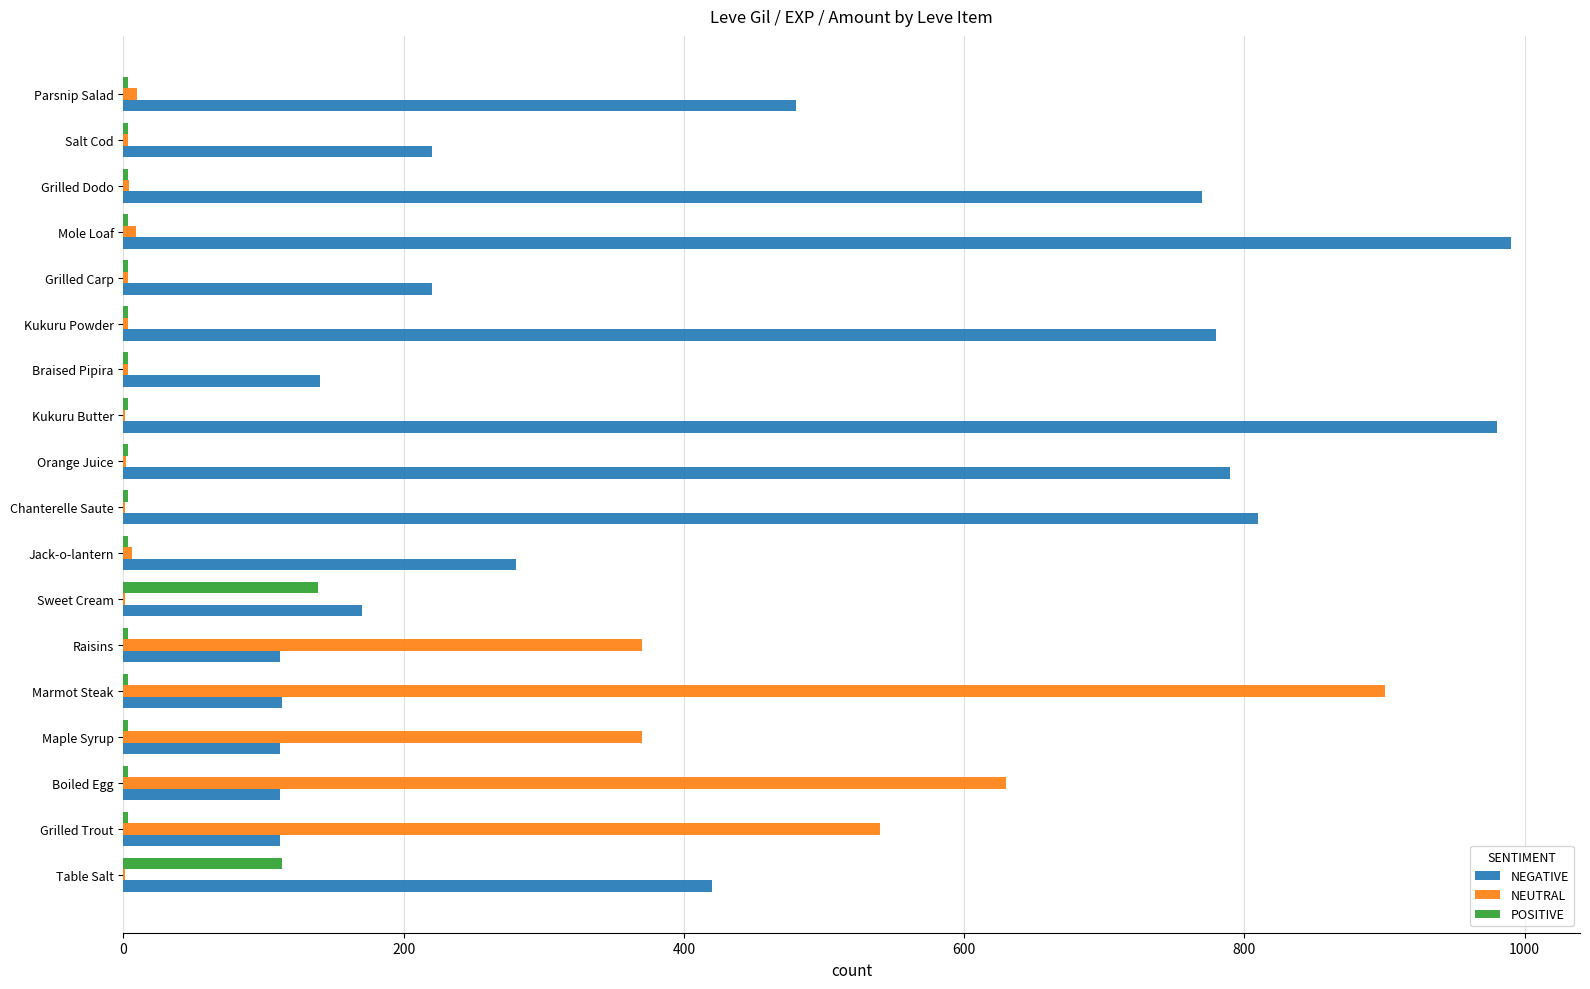

What is the average value of the NEUTRAL series?

159